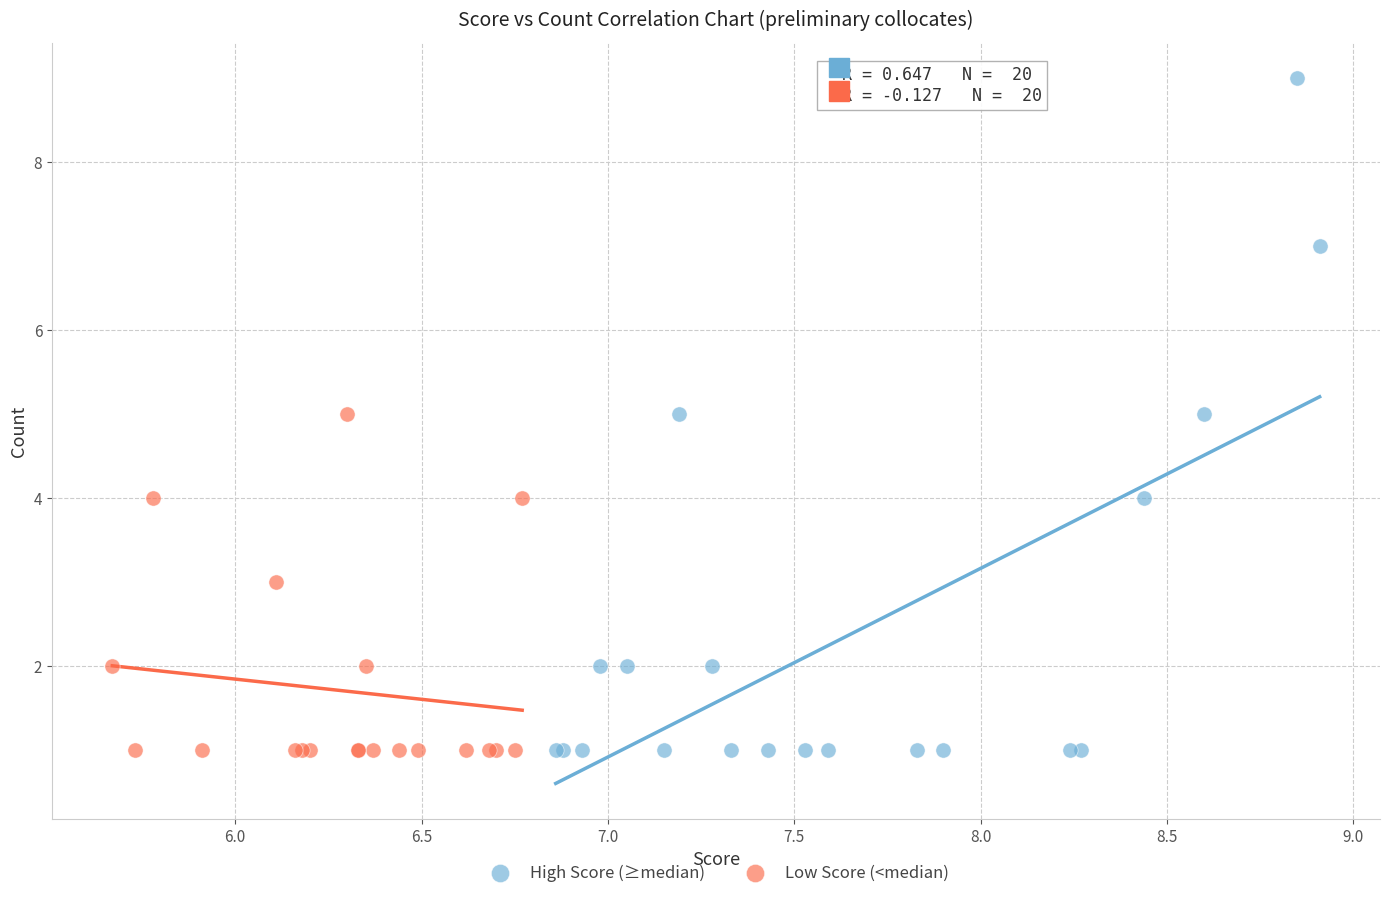

Which series reaches the maximum Y coordinate?

High Score (≥median)